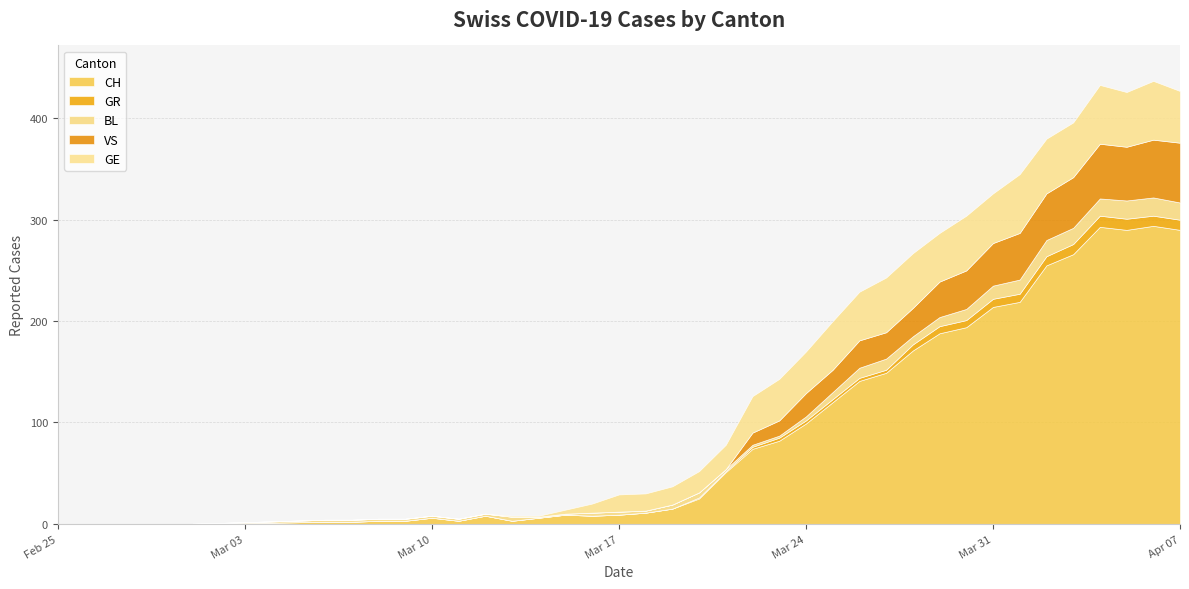

List the series in order of their peak value, highest first.

CH, VS, GE, BL, GR